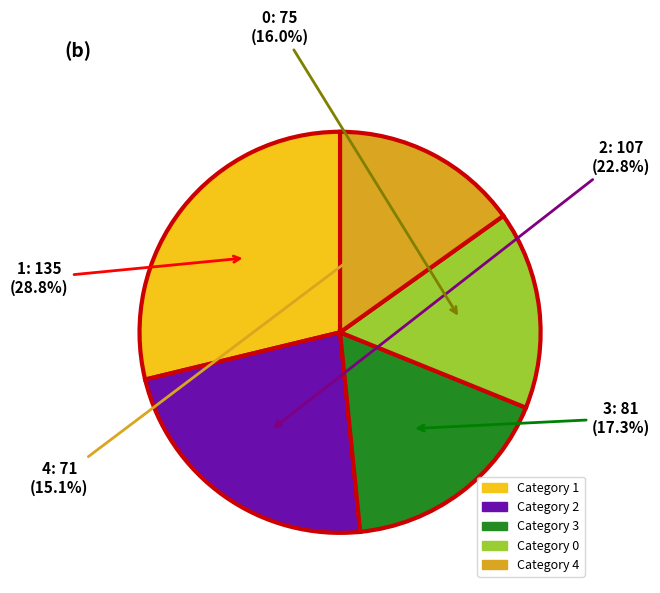

Is there a majority slice in this chart?

No